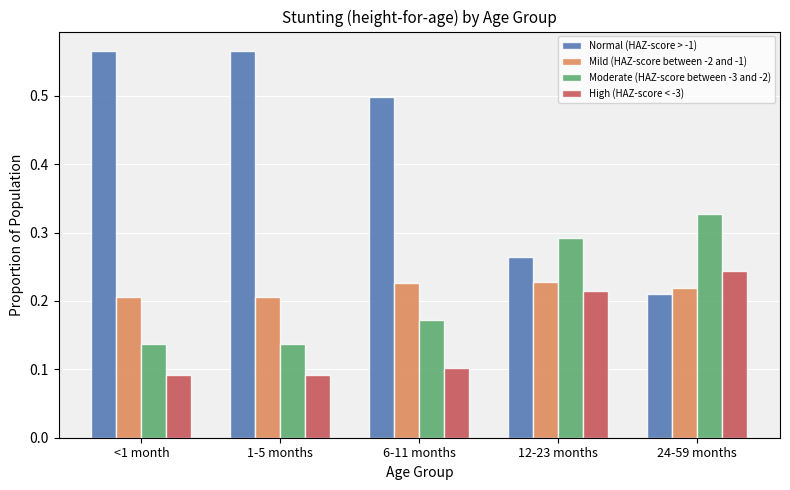

The Moderate (HAZ-score between -3 and -2) series shows 0.2 at 12-23 months. True or false?

False